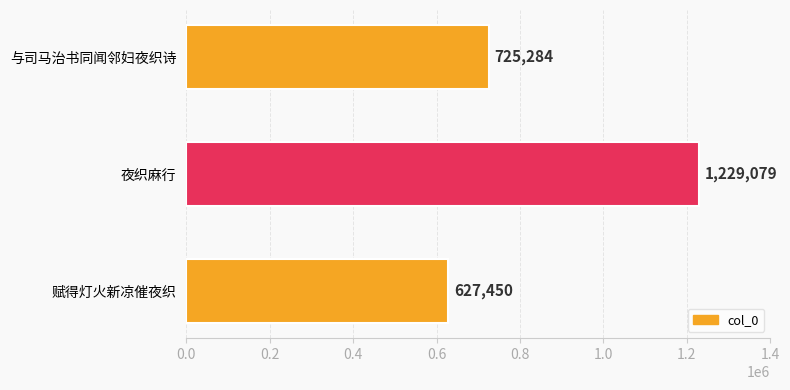

What is the maximum value shown in the chart?

1229079